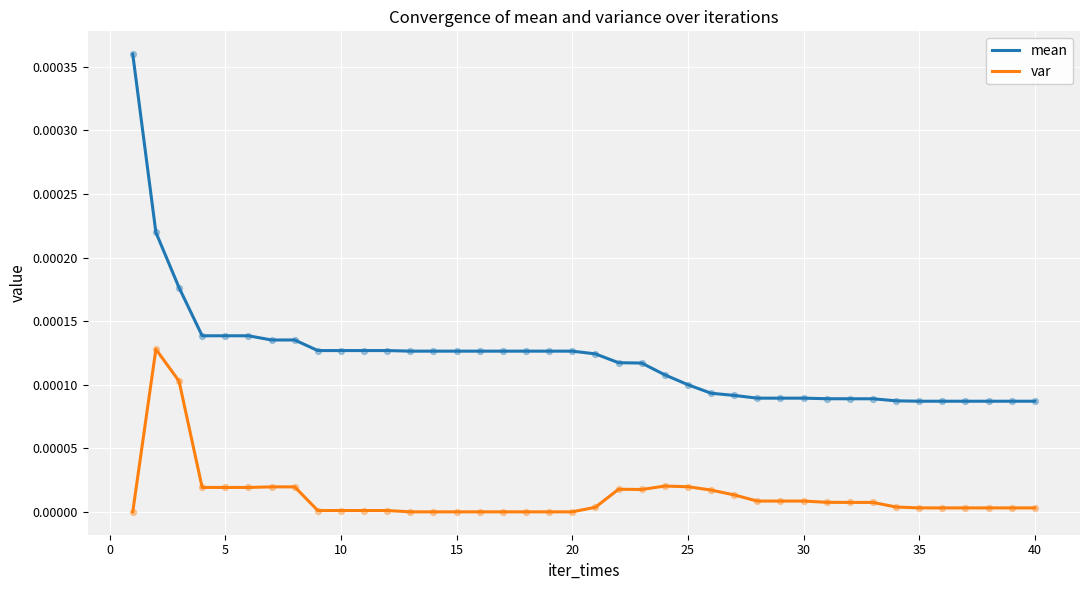

Which series has the widest spread of values?

mean